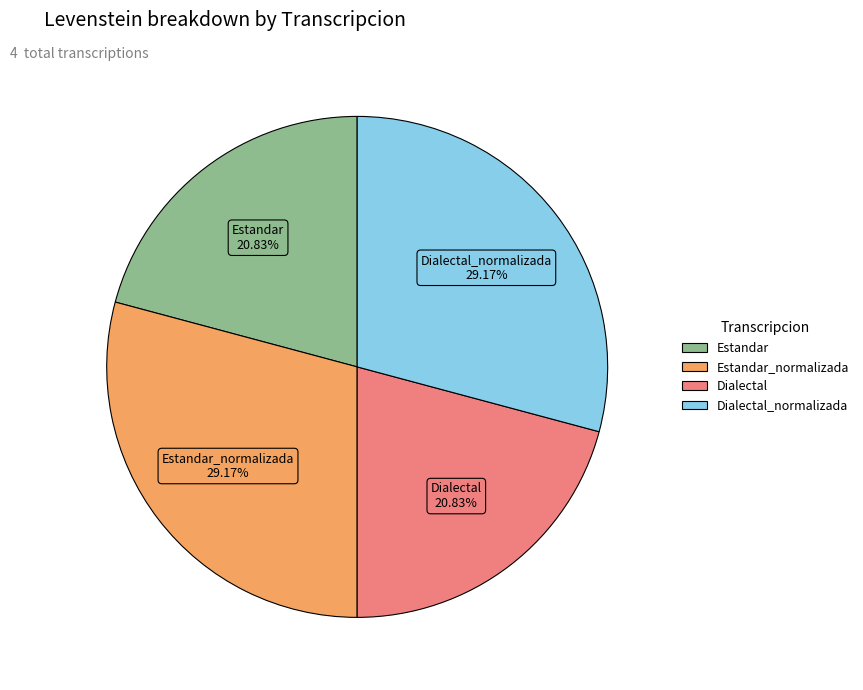

Is there a majority slice in this chart?

No